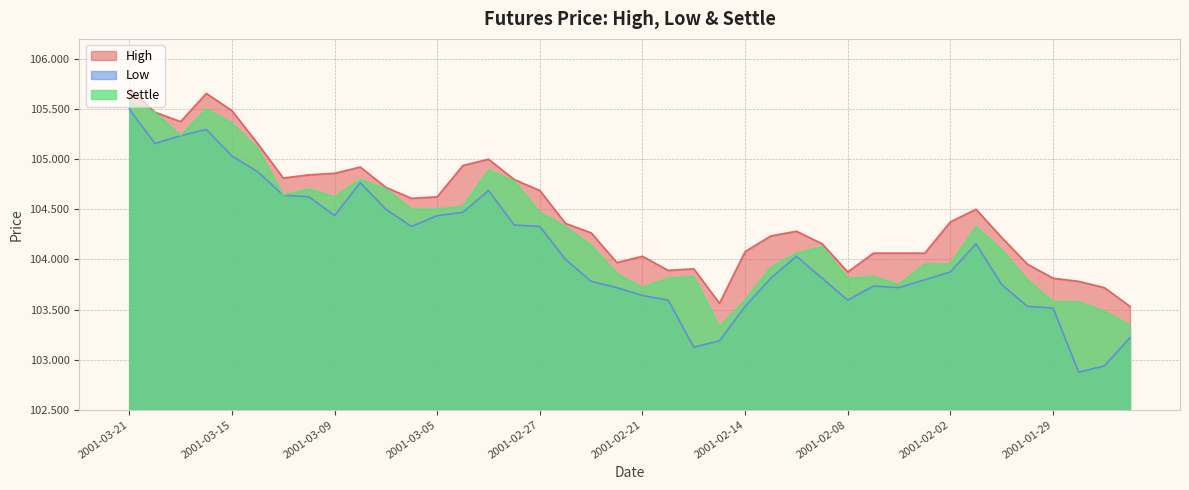

List the series in order of their peak value, lowest first.

Low, Settle, High